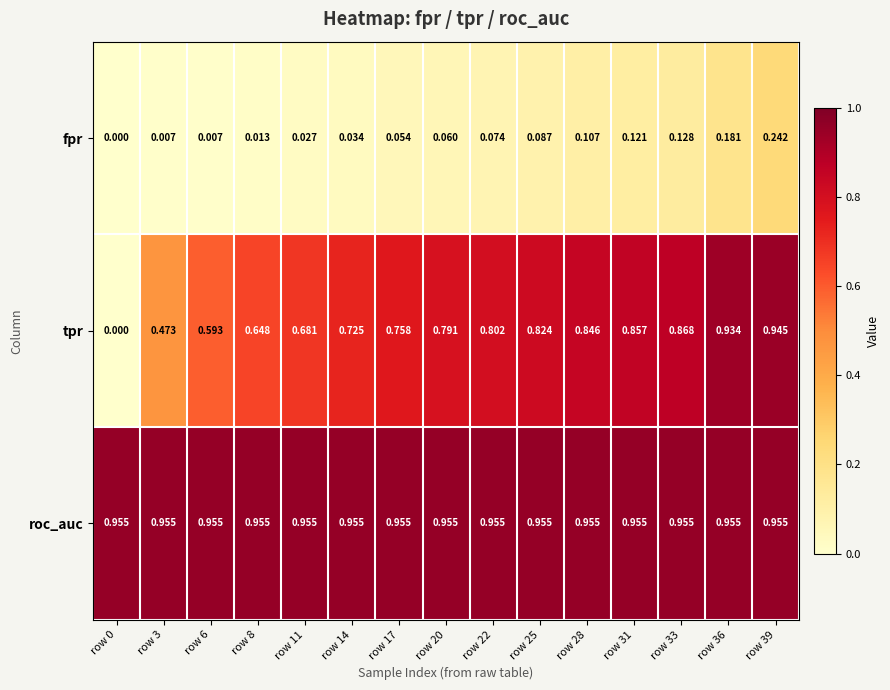

Rank the series by their maximum value, from highest to lowest.

roc_auc, tpr, fpr